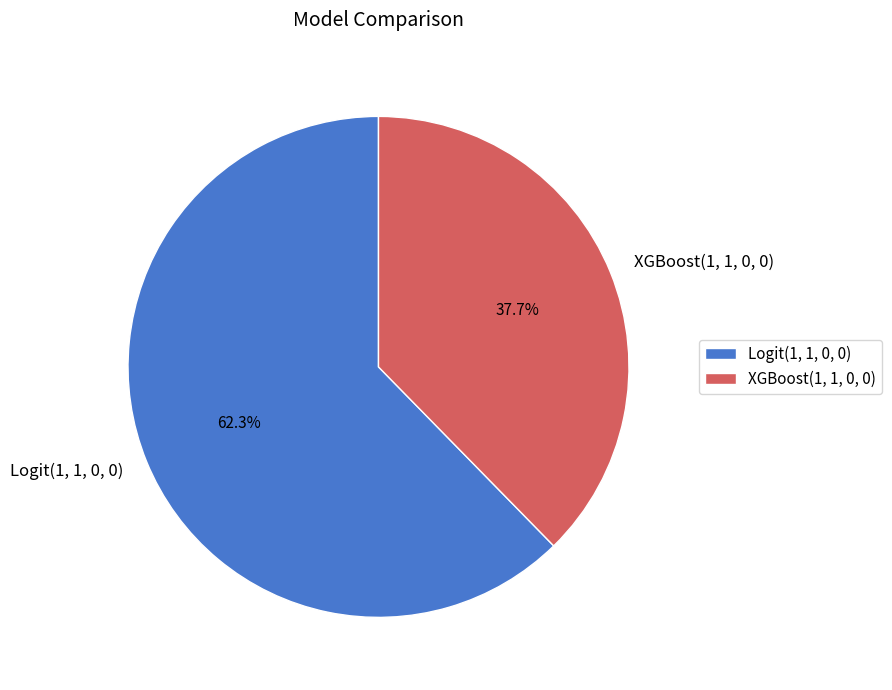

Which category has the biggest portion of the pie?

Logit(1, 1, 0, 0)